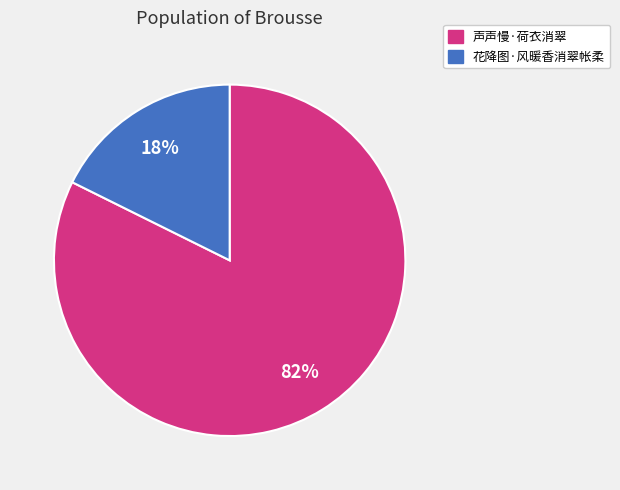

To the nearest percent, what portion does 花降图·风暖香消翠帐柔 represent?

18%